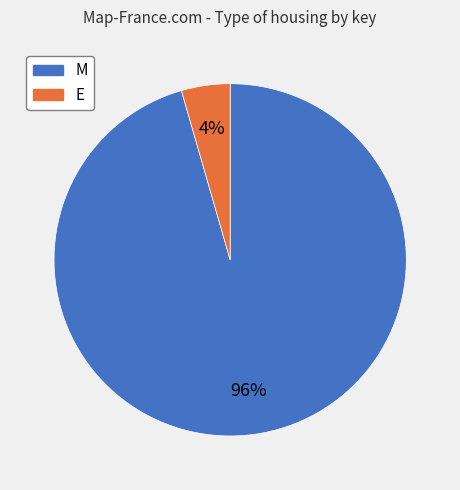

To the nearest percent, what portion does M represent?

96%